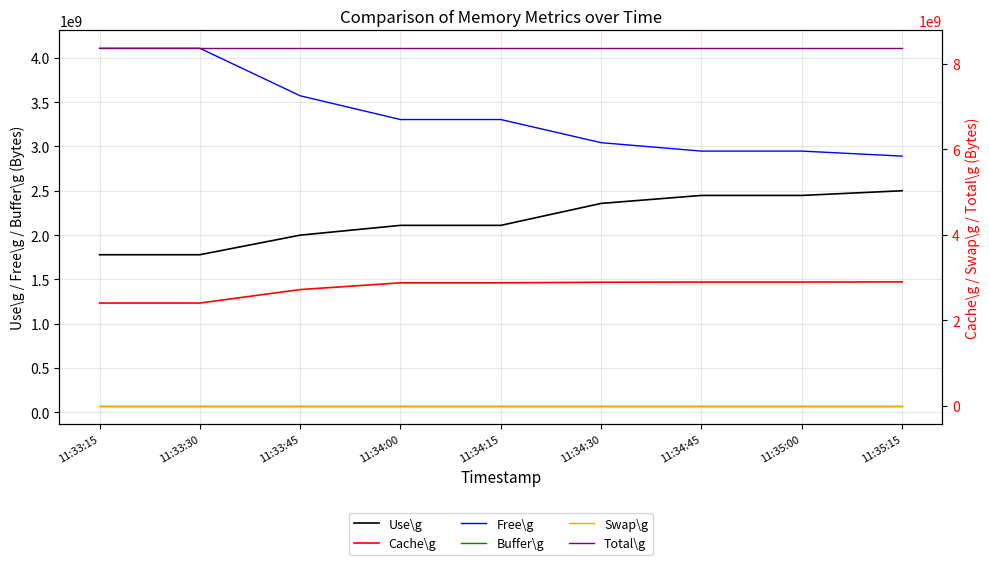

List the series in order of their peak value, lowest first.

Swap\g, Buffer\g, Use\g, Cache\g, Free\g, Total\g